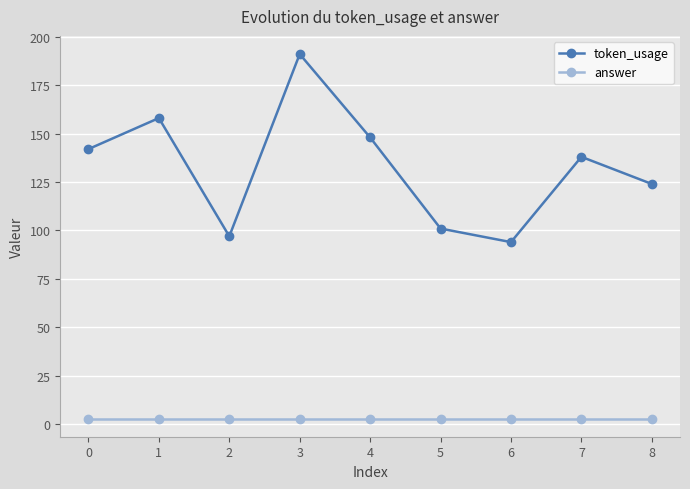

Which category has the lowest value in the token_usage series?

6